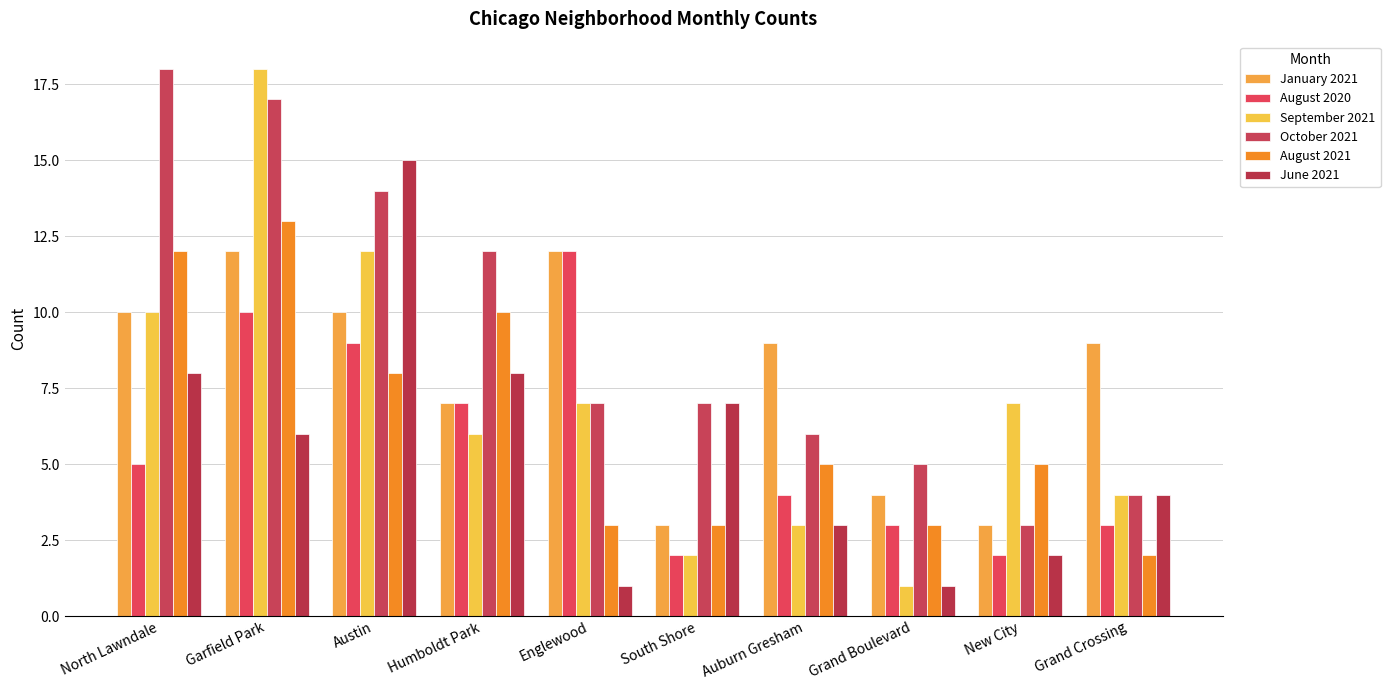

What is the spread (max minus min) of values at Englewood?

11